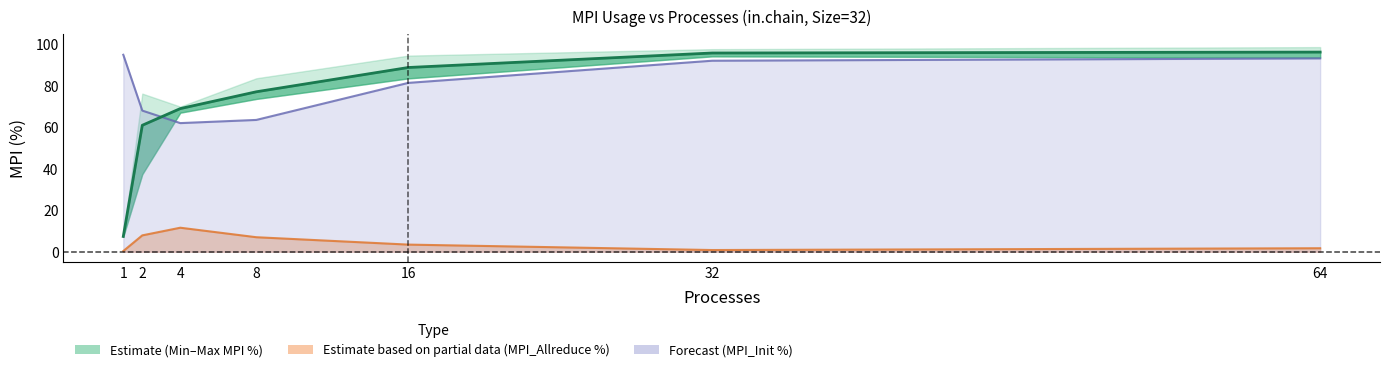

Reading left to right, extract all data points from this chart.

1=7.3	2=60.9	4=69.0	8=77.1	16=88.8	32=95.8	64=96.2